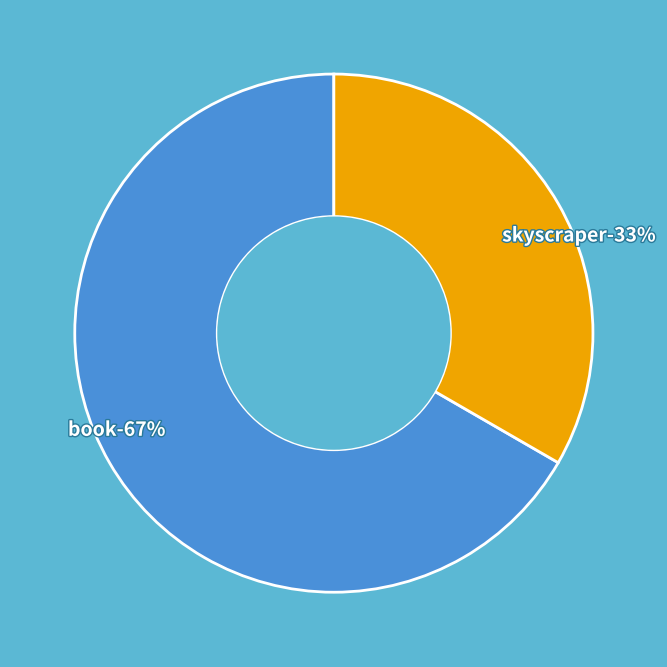

Rank the categories by value from lowest to highest.

skyscraper, book